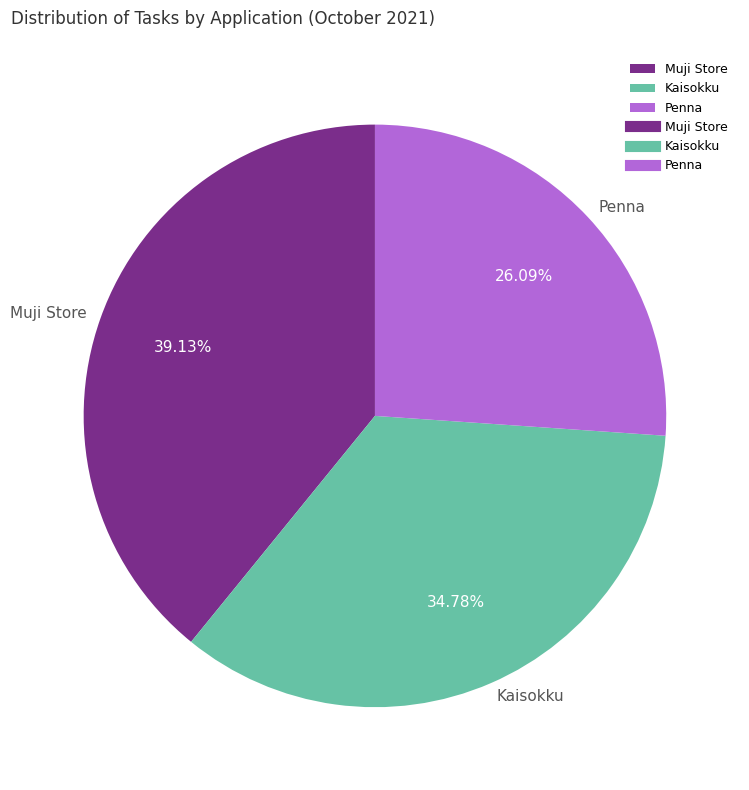

Which has a higher value, Kaisokku or Muji Store?

Muji Store